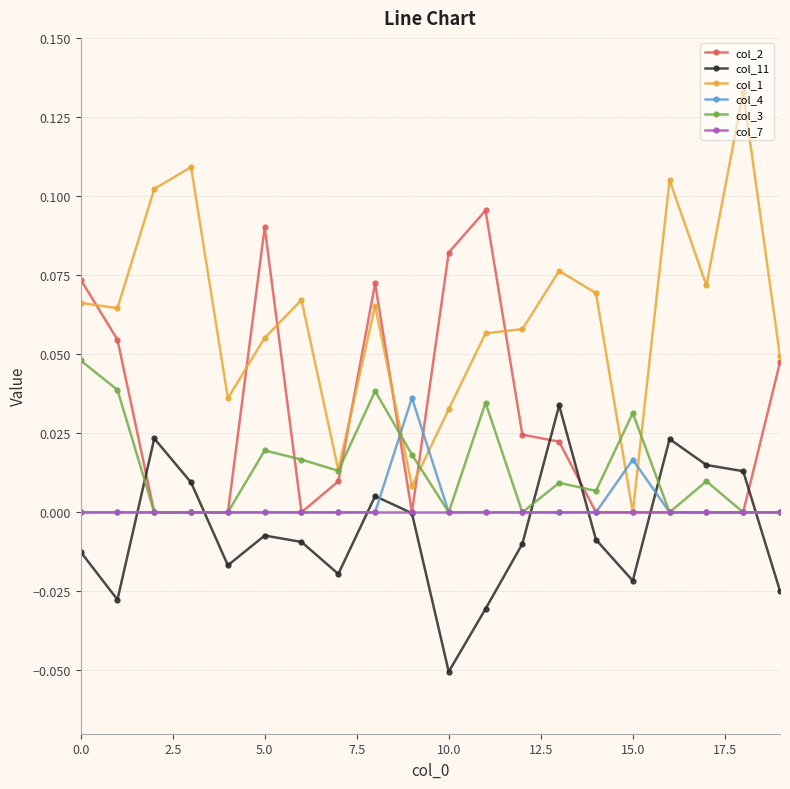

Which series has the widest spread of values?

col_1